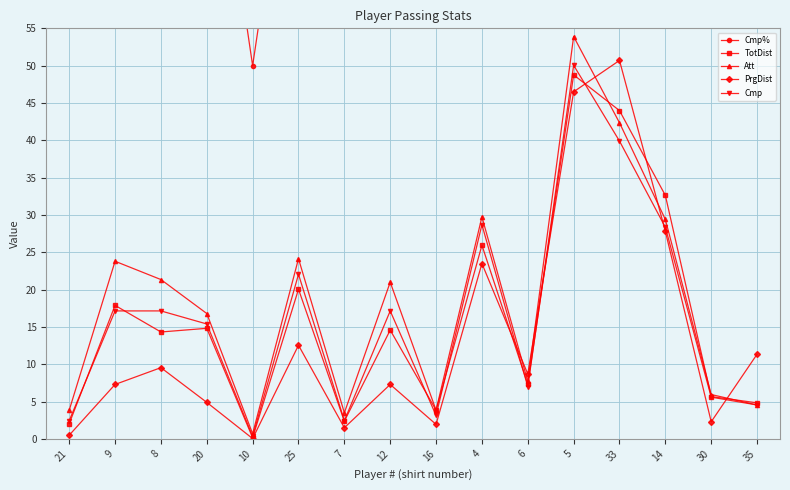

Rank the categories by TotDist value from lowest to highest.

10, 21, 7, 16, 35, 30, 6, 8, 12, 20, 9, 25, 4, 14, 33, 5